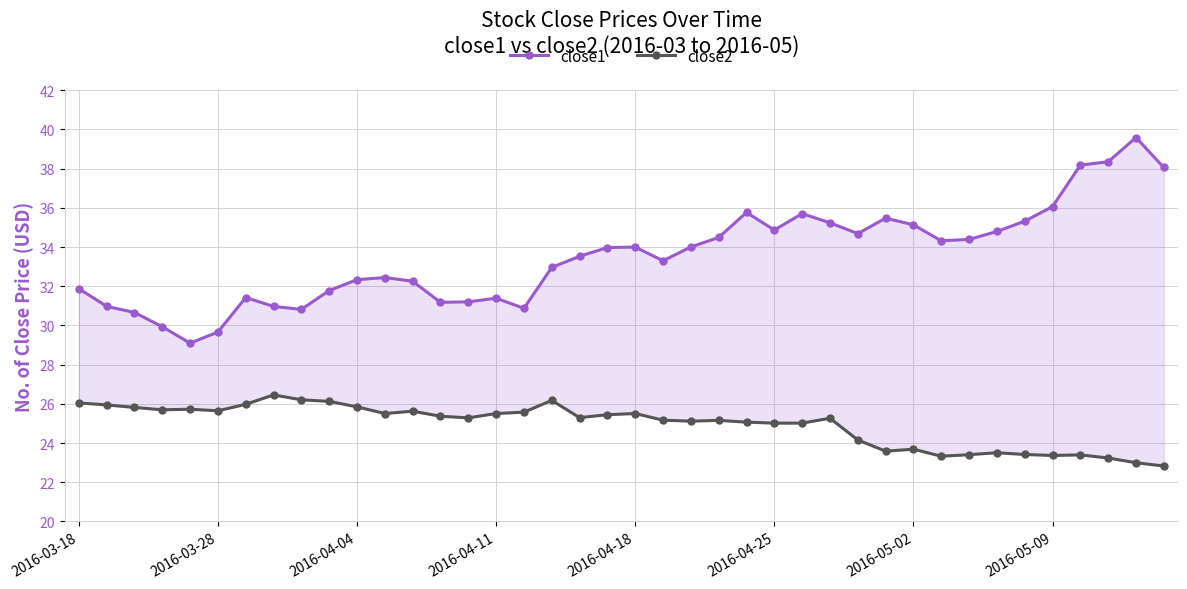

Between 13 and 39, which is larger?

39